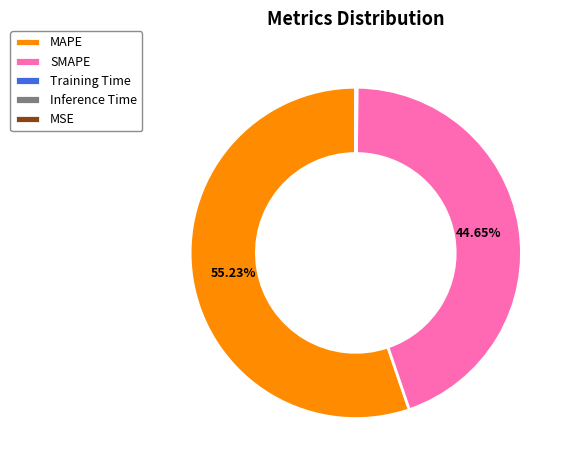

Does any single category account for the majority?

Yes